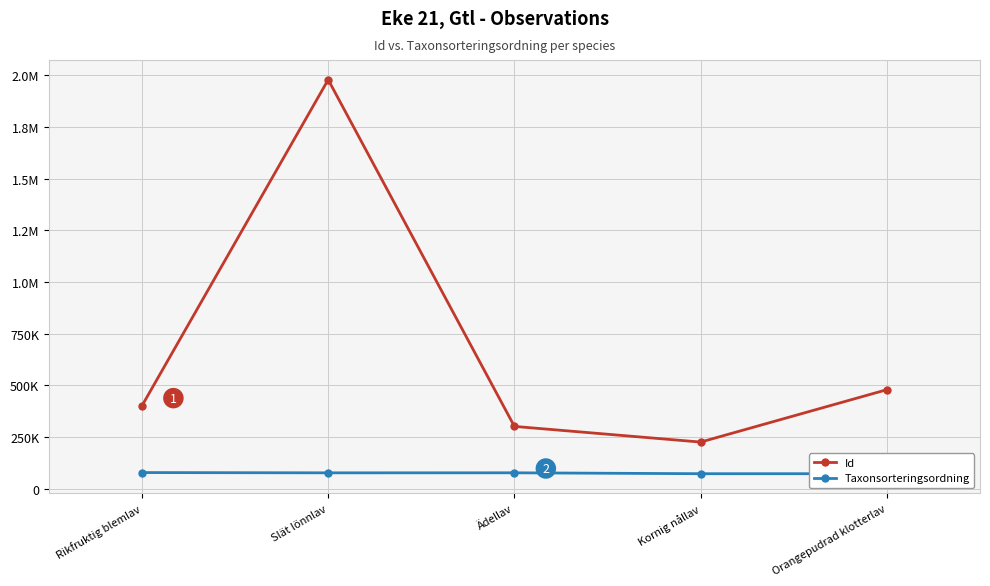

How many interior local valleys does the Id series have?

1